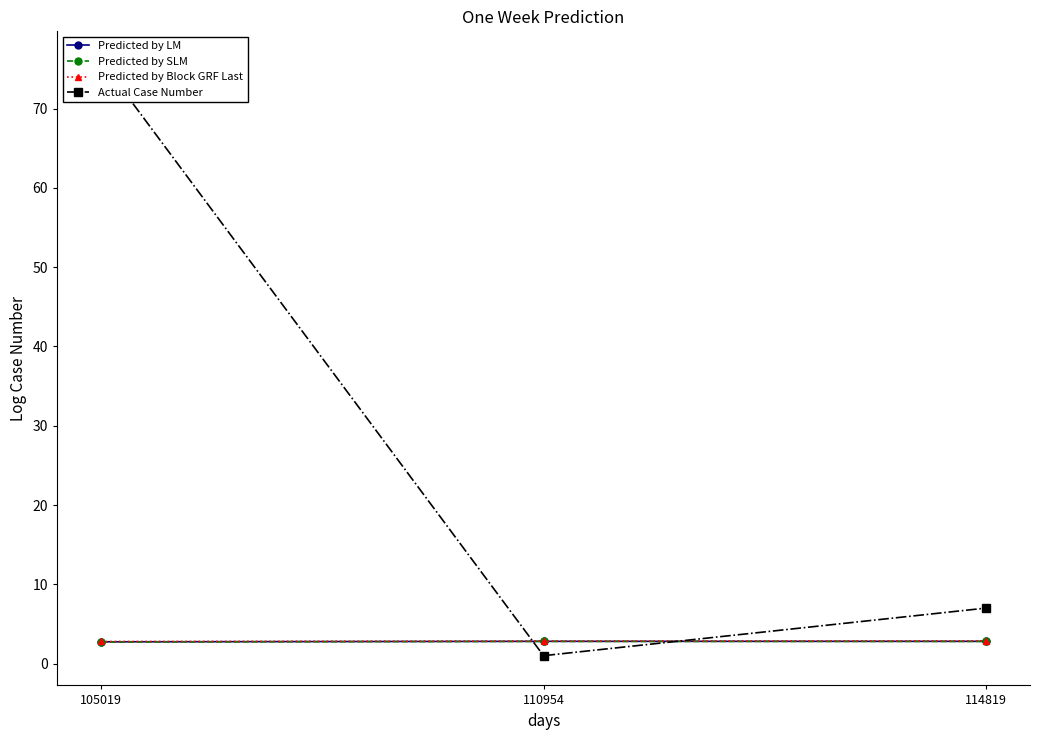

Is it true that Predicted by Block GRF Last equals 2.9 at 114819?

True